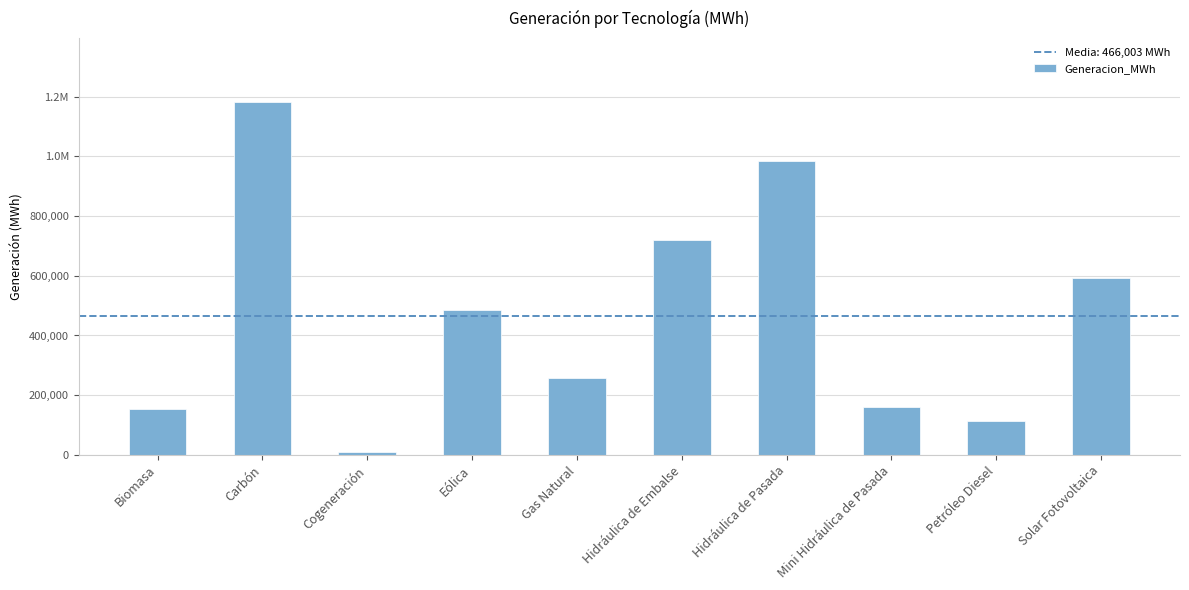

Where is the data nearest to the value 596061?

Solar Fotovoltaica